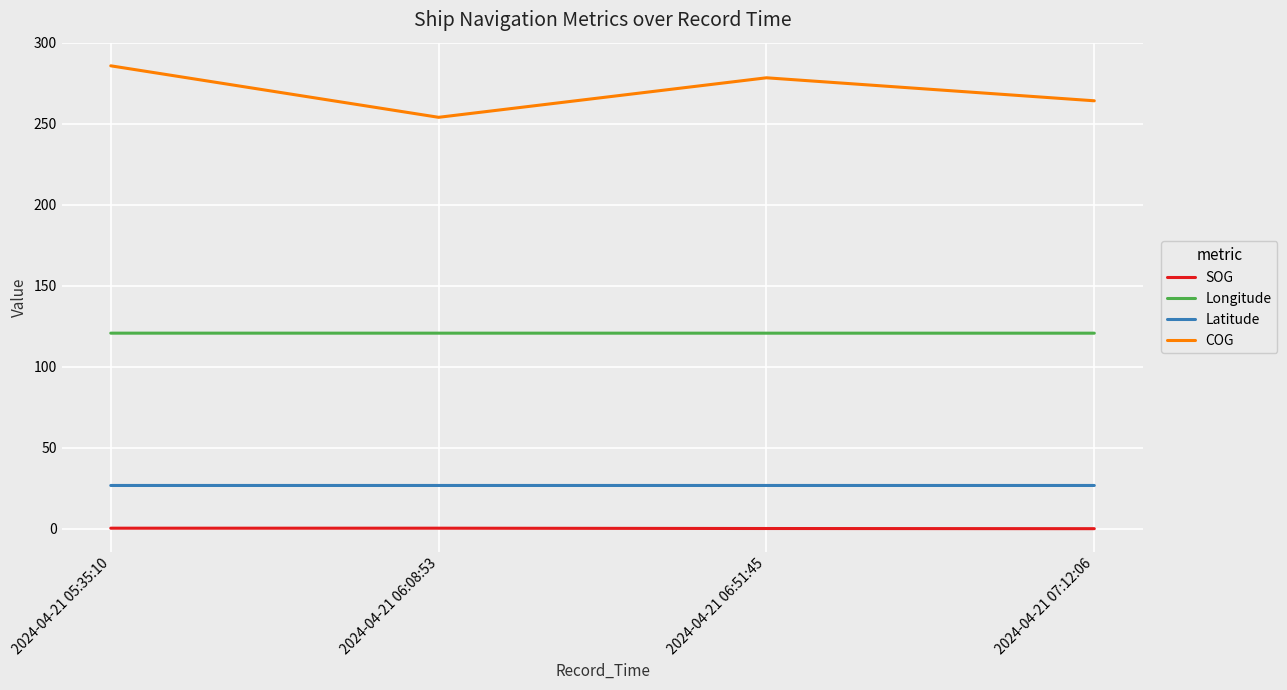

True or false: SOG has a value of 0.1 at 2024-04-21 07:12:06.

True